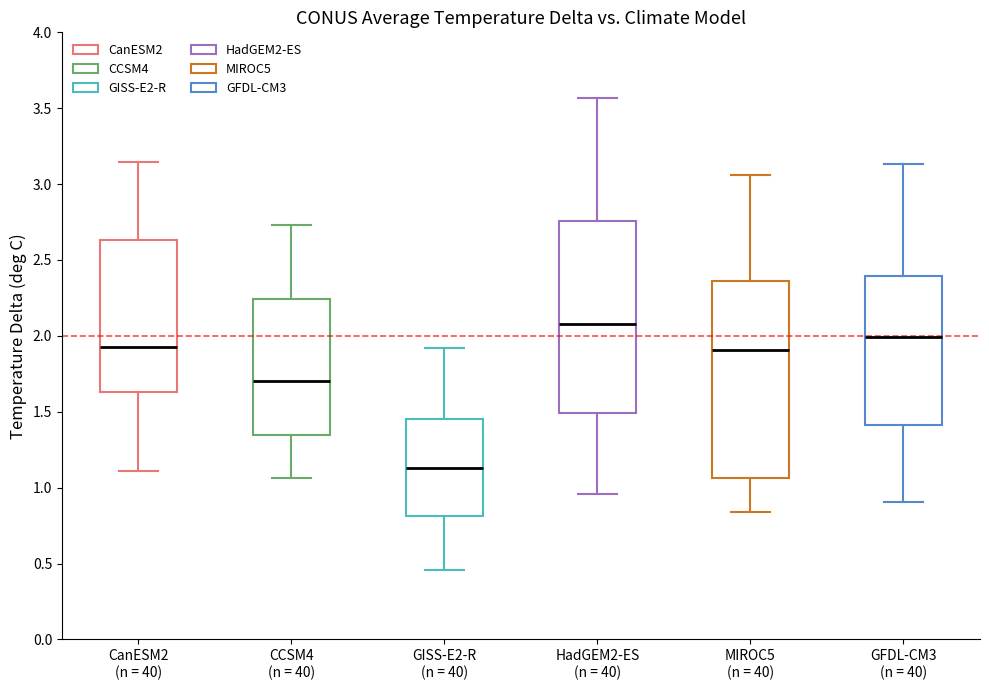

Which box has the highest median line?

HadGEM2-ES (n = 40)